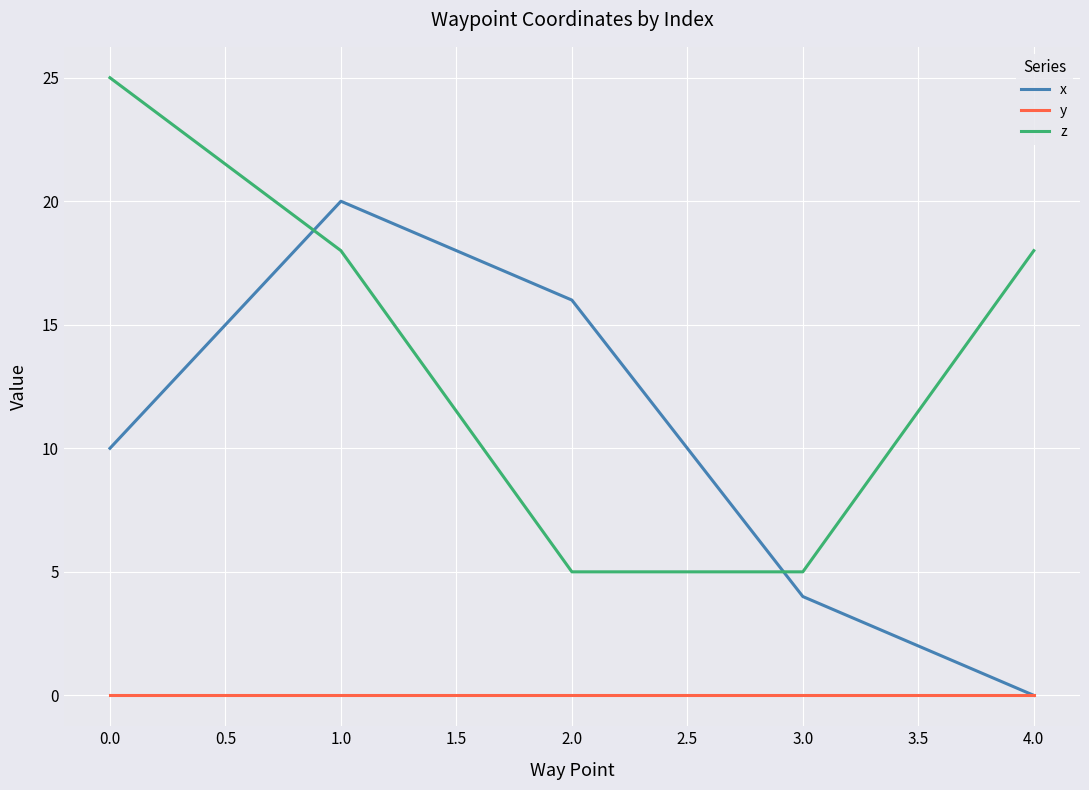

Reading left to right, transcribe all the data shown in this chart.

x: 10	20	16	4	0
y: 0	0	0	0	0
z: 25	18	5	5	18